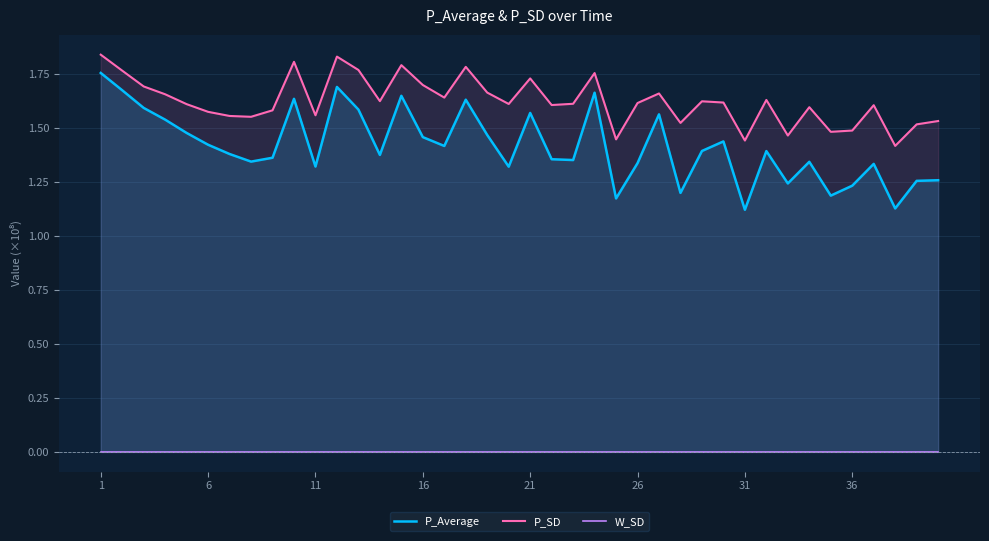

At which category is the sum across all series the highest?

1